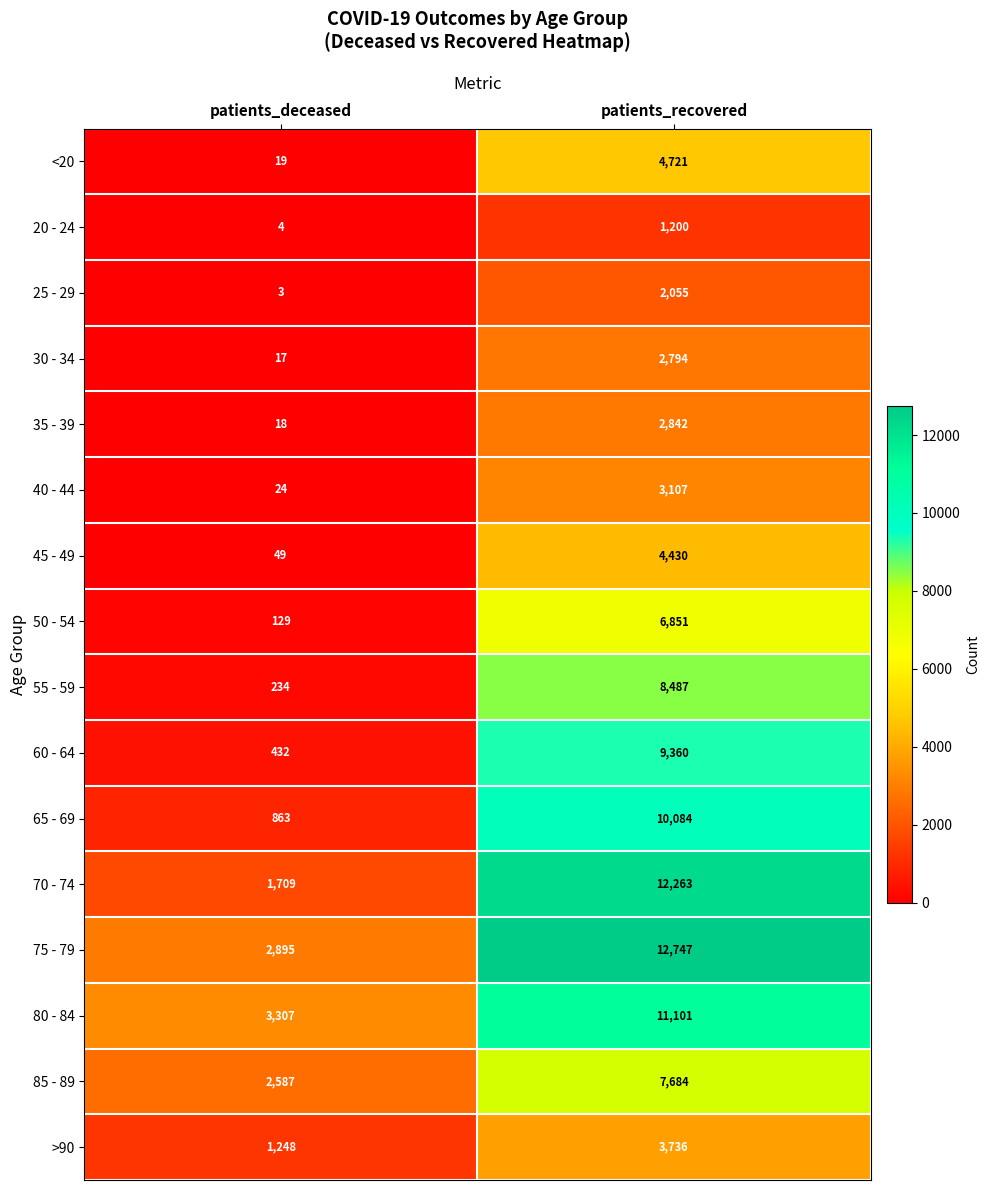

Which category has the lowest value across all series?

patients_deceased